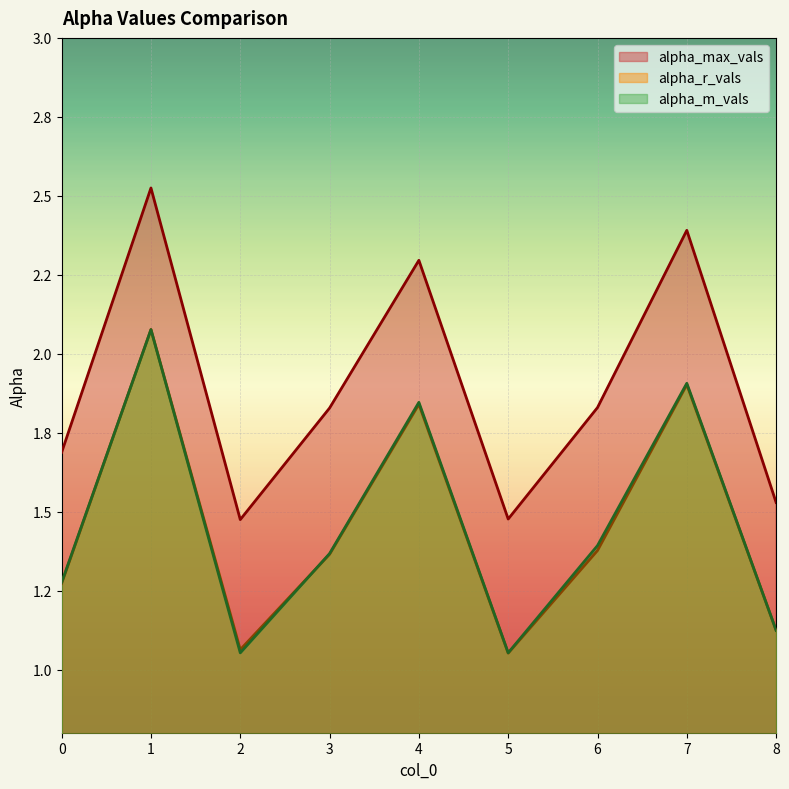

What is the value of the alpha_m_vals point at the 6th from the left?

1.1